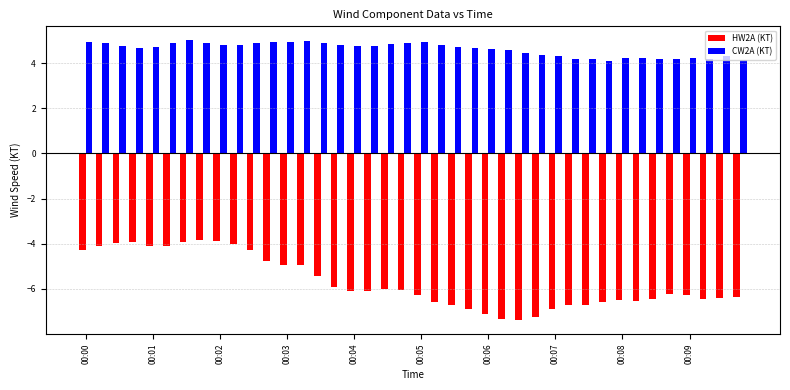

What is the maximum value for HW2A (KT)?

-3.8